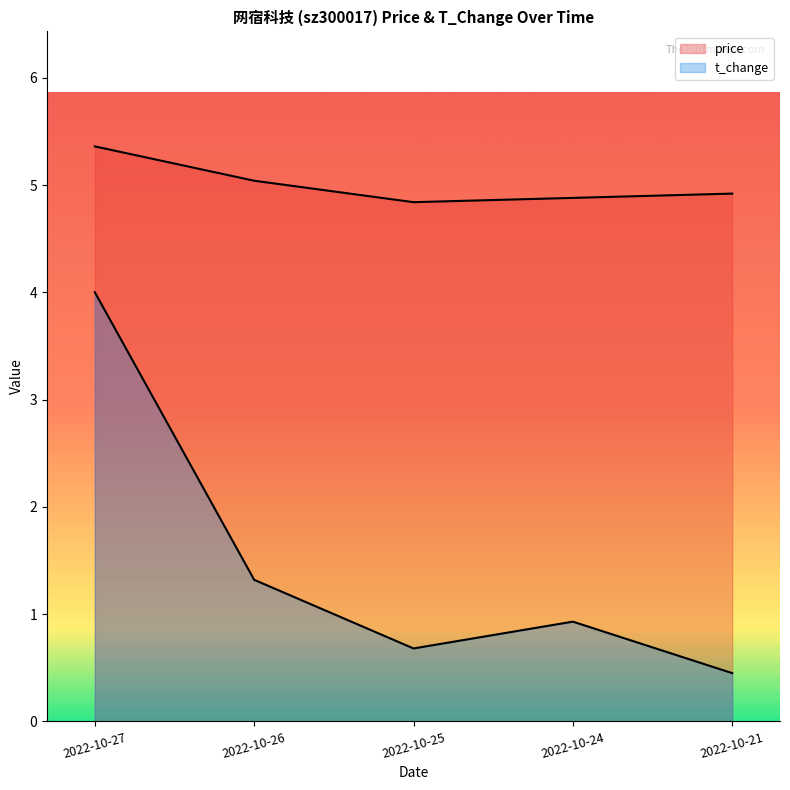

True or false: t_change and price cross at least once.

False